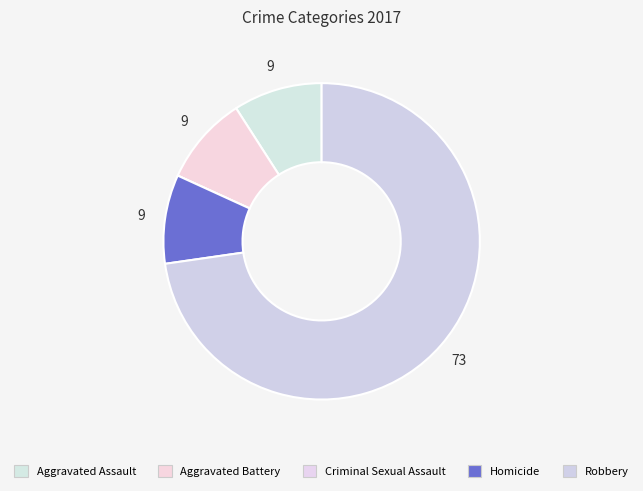

Do Homicide and Aggravated Battery together represent more than half of the pie?

No